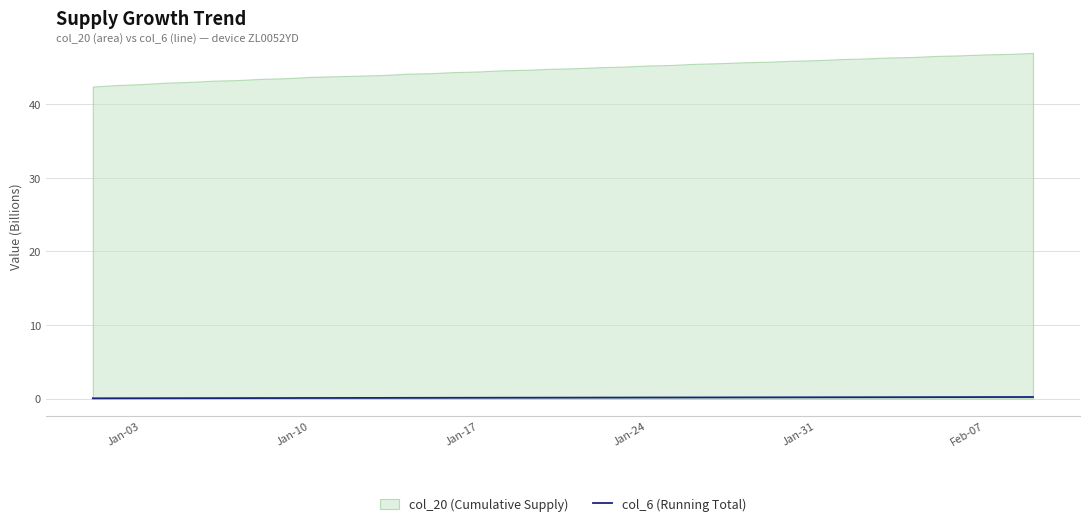

Is it true that the value at Jan-17 is 0.2?

False